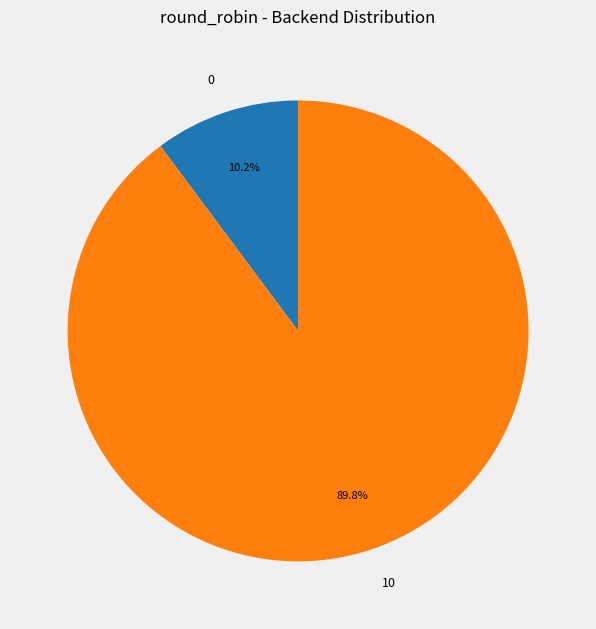

True or false: 0 accounts for 18% of the total.

False